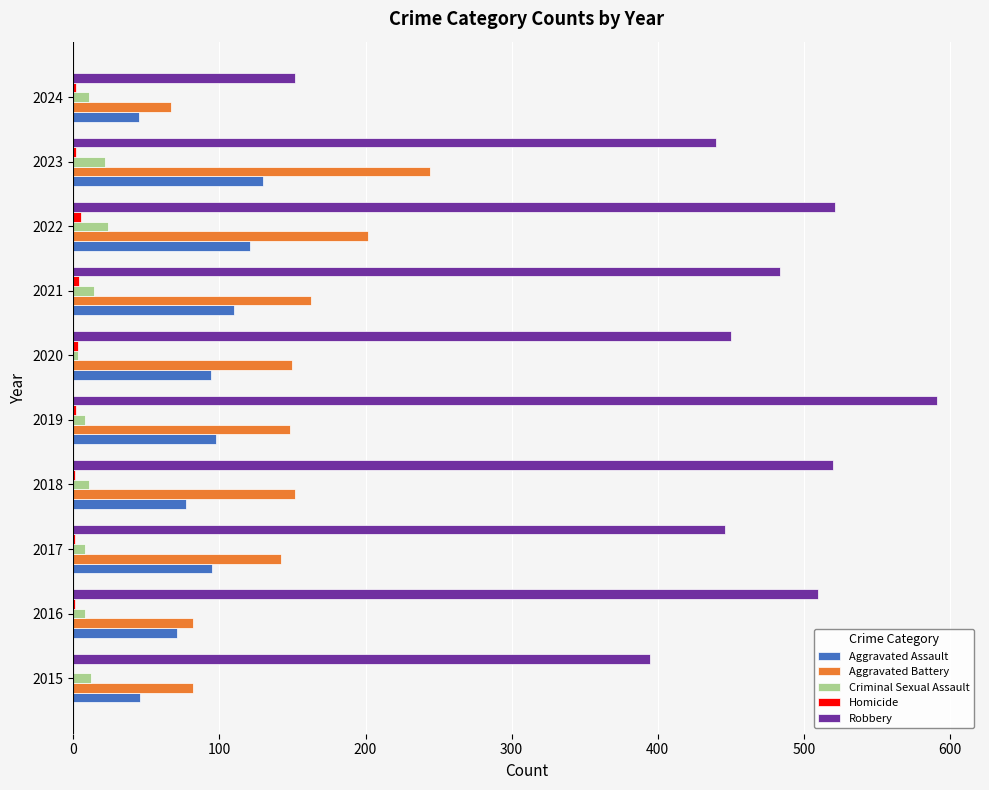

What is the sum of all Aggravated Battery values?

1432